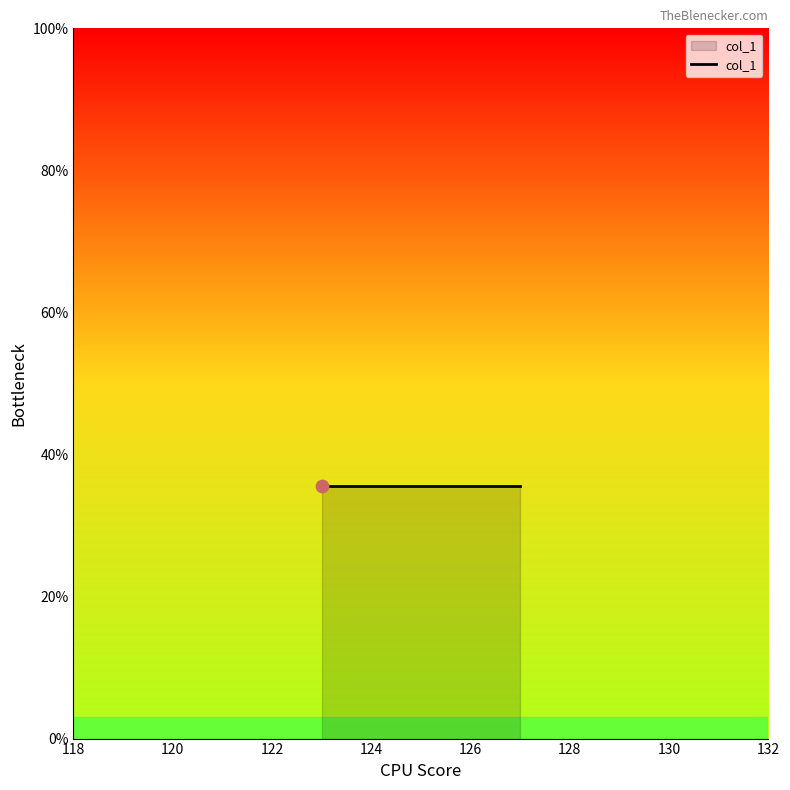

Which has a higher value, 126 or 125?

126